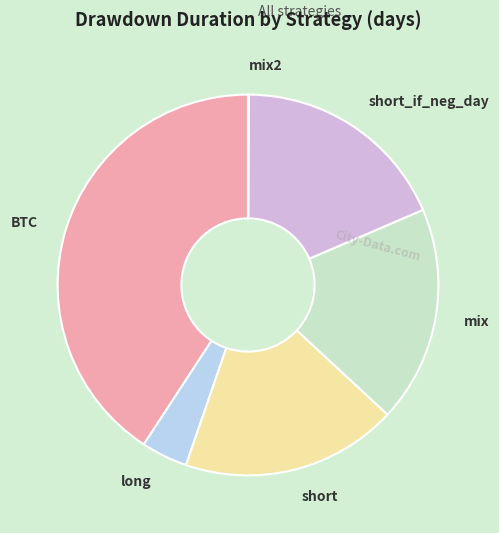

Rank the categories by value from lowest to highest.

mix2, long, short, mix, short_if_neg_day, BTC